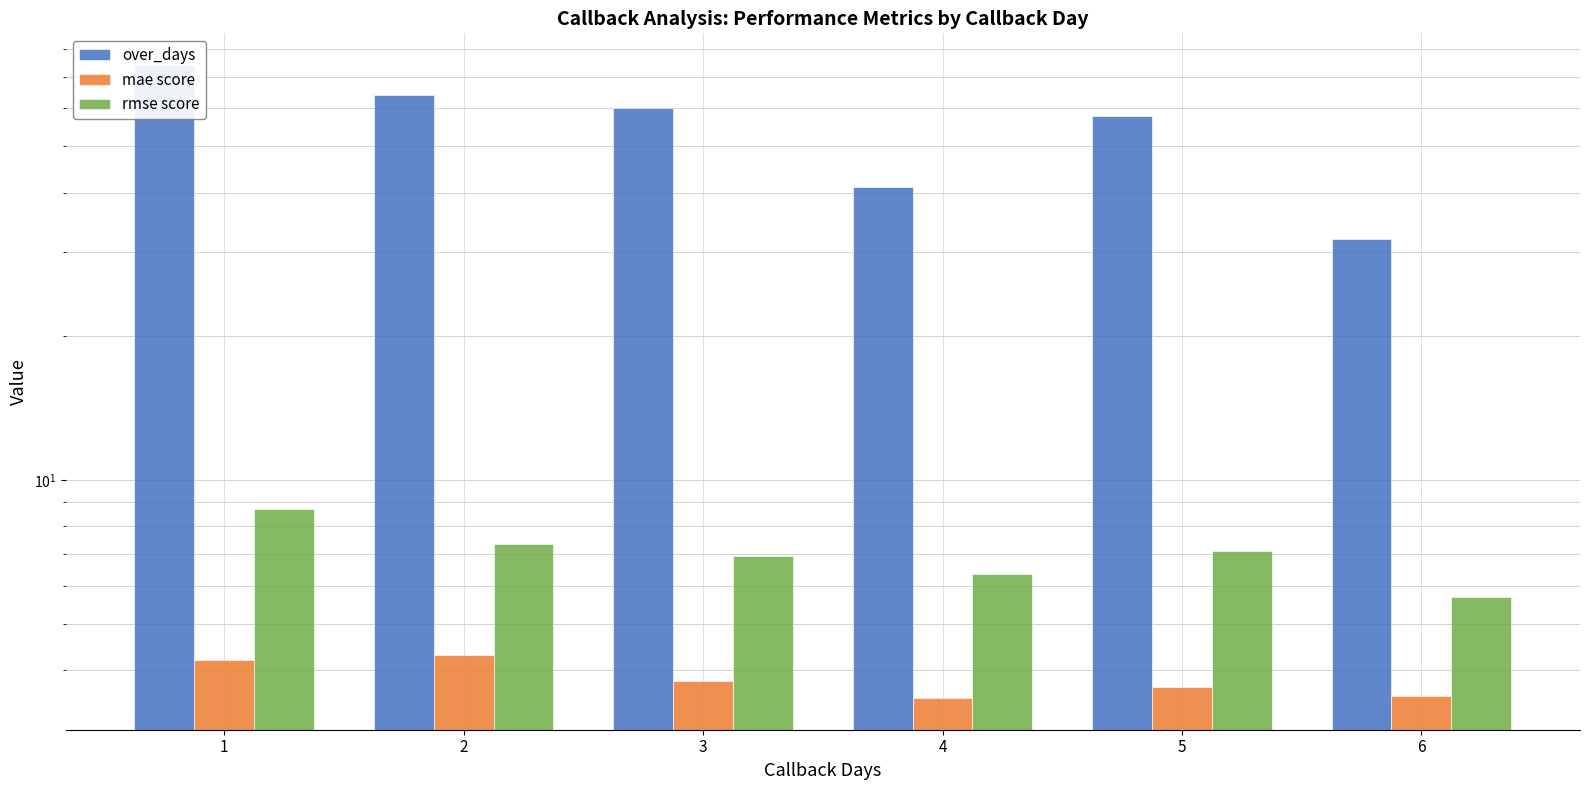

The value of rmse score at 6 is 5.7. True or false?

True